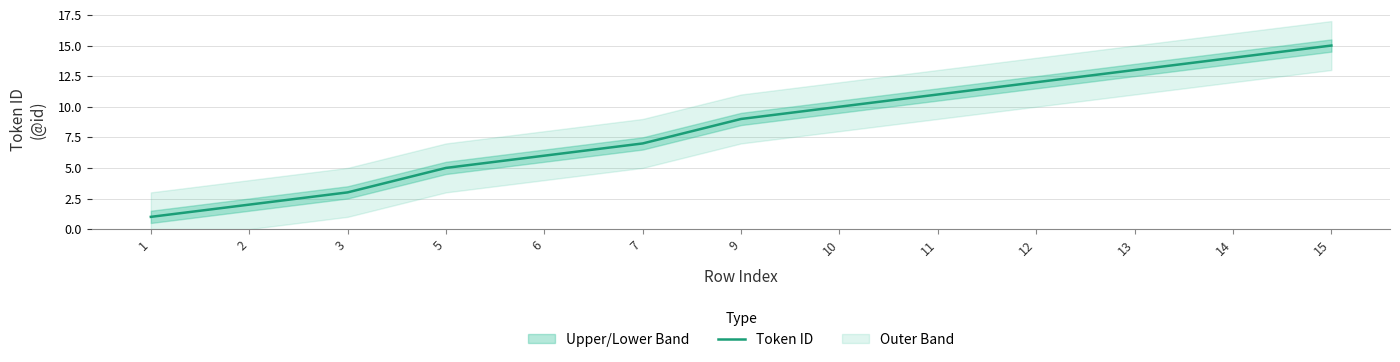

Rank the categories by value from highest to lowest.

15, 14, 13, 12, 11, 10, 9, 7, 6, 5, 3, 2, 1